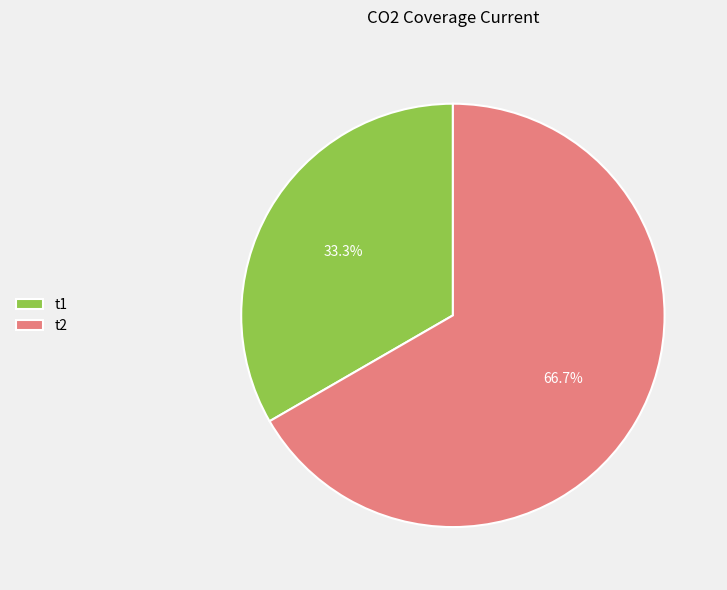

True or false: t1 accounts for 44% of the total.

False